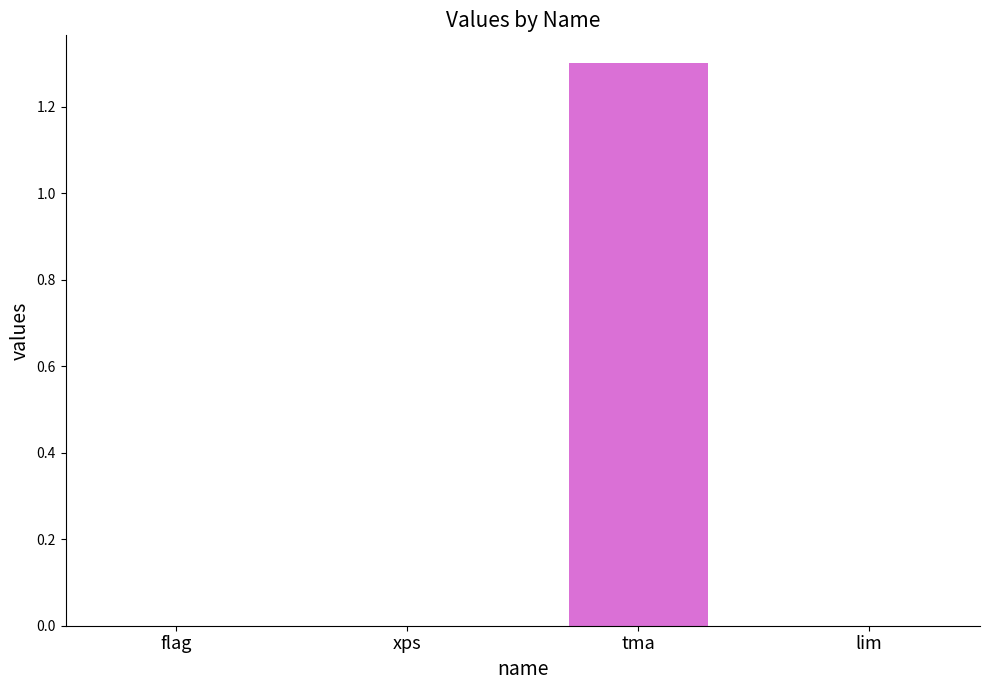

The chart shows a value of 0.0 at lim. True or false?

True